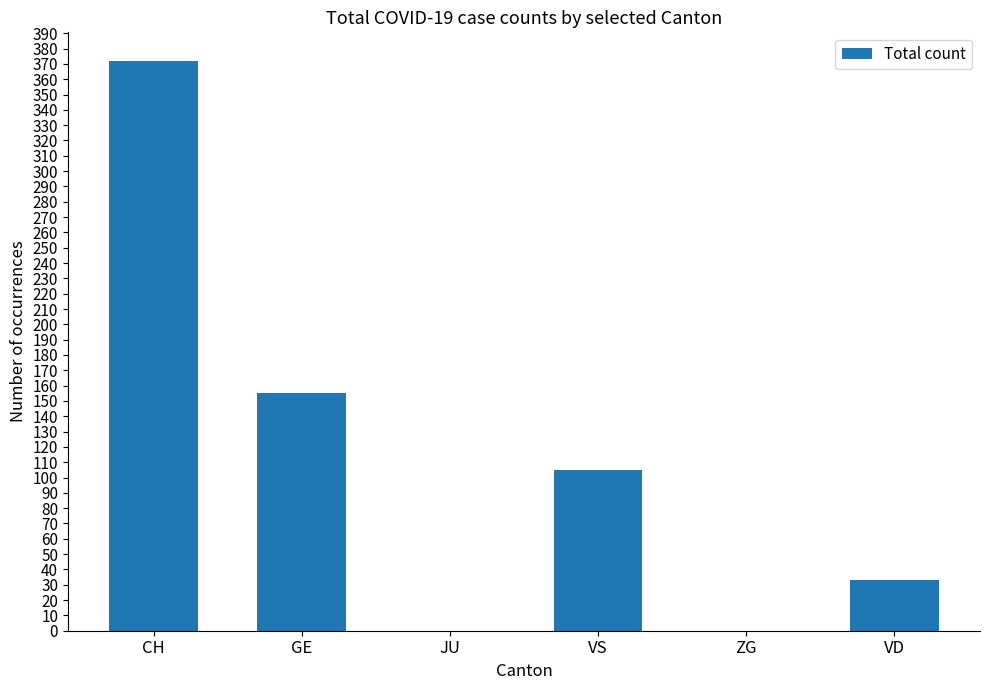

What is the change in value from GE to ZG?

-155